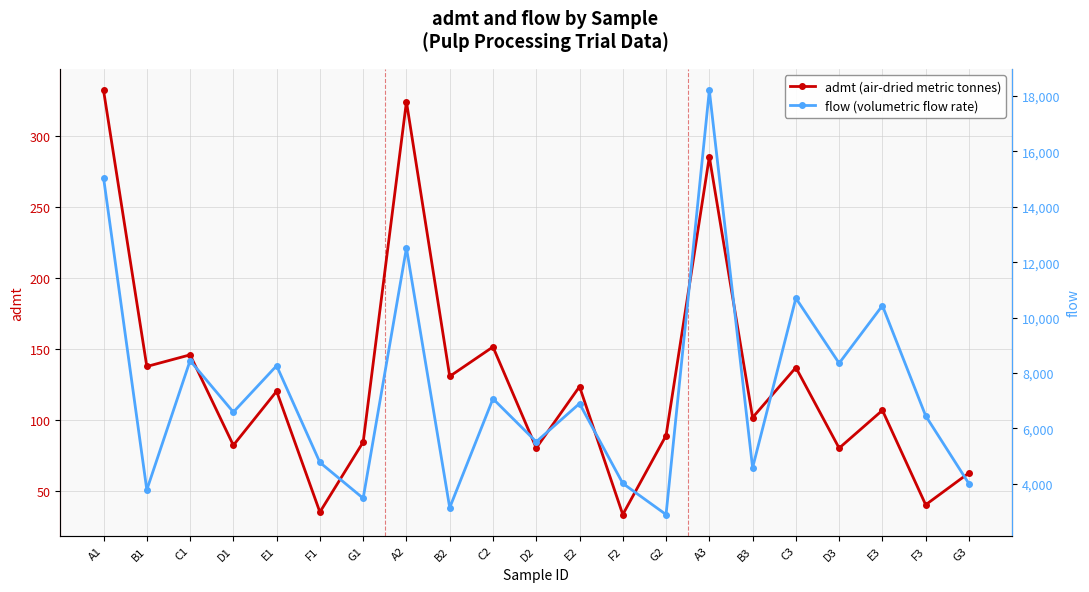

At which label is admt closest to 182?

C2